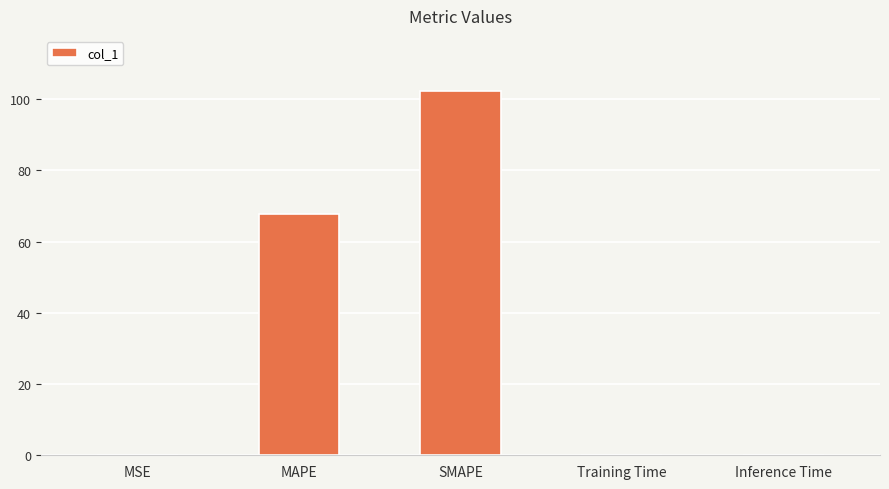

The chart shows a value of 97.2 at MAPE. True or false?

False